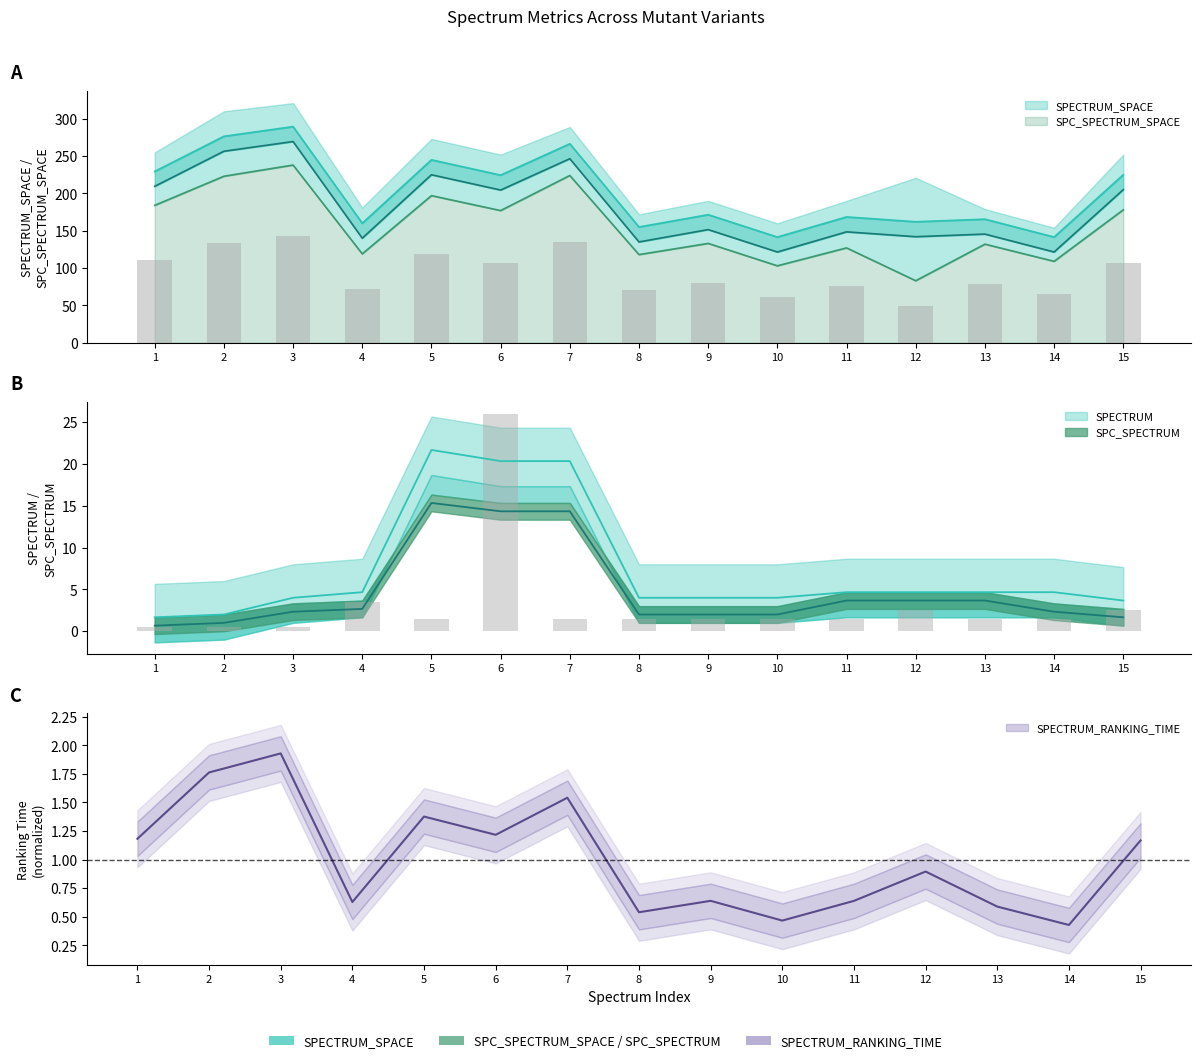

Which label corresponds to the smallest value in the chart?

14